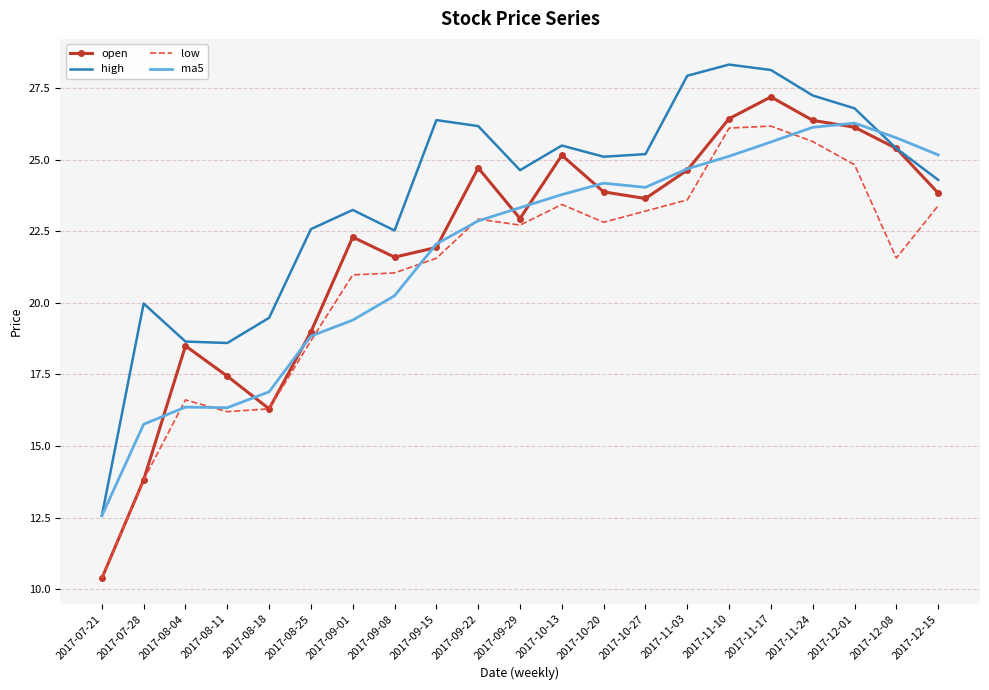

At which label is low closest to 18?

2017-08-25